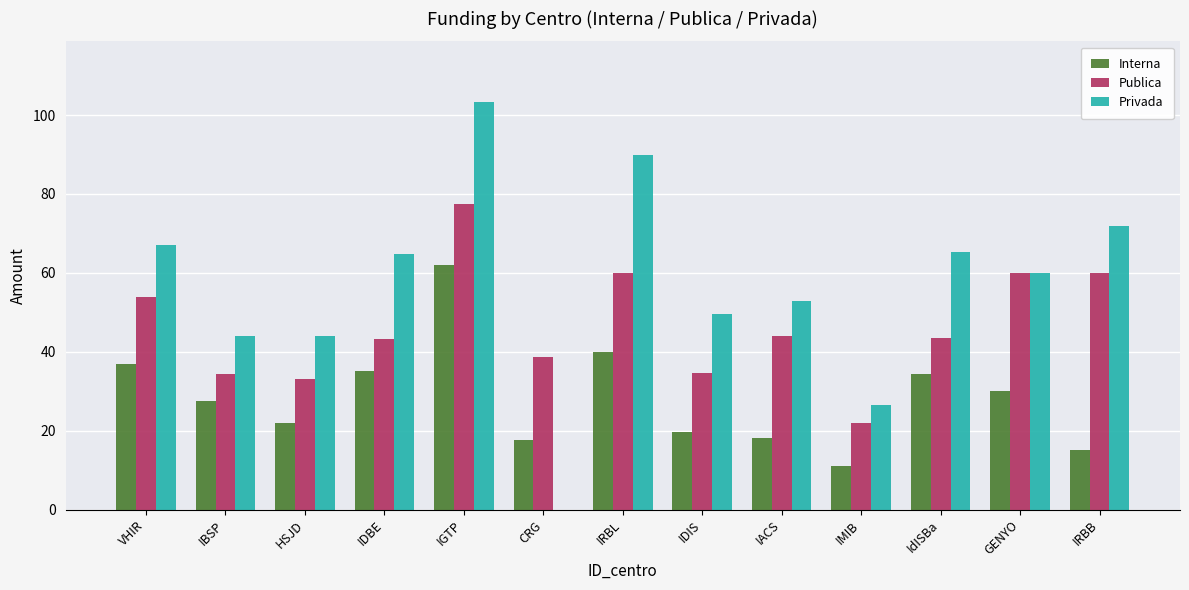

Is it true that Interna equals 30.0 at GENYO?

True